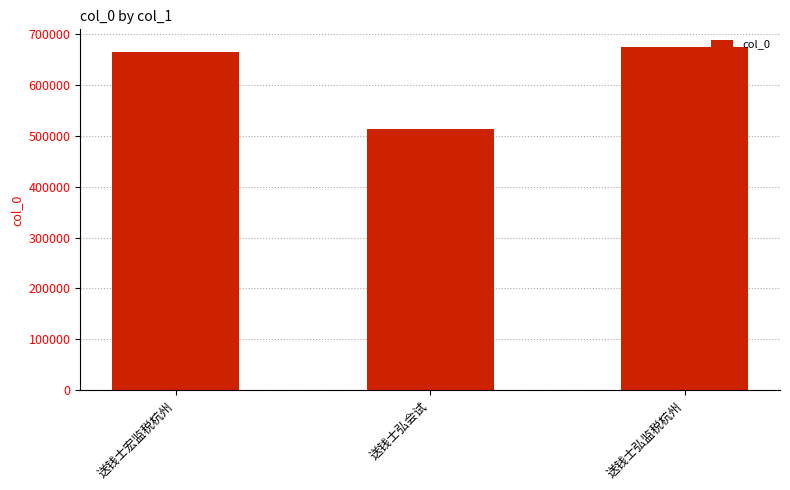

True or false: the data shows 266111 at 送钱士弘会试.

False